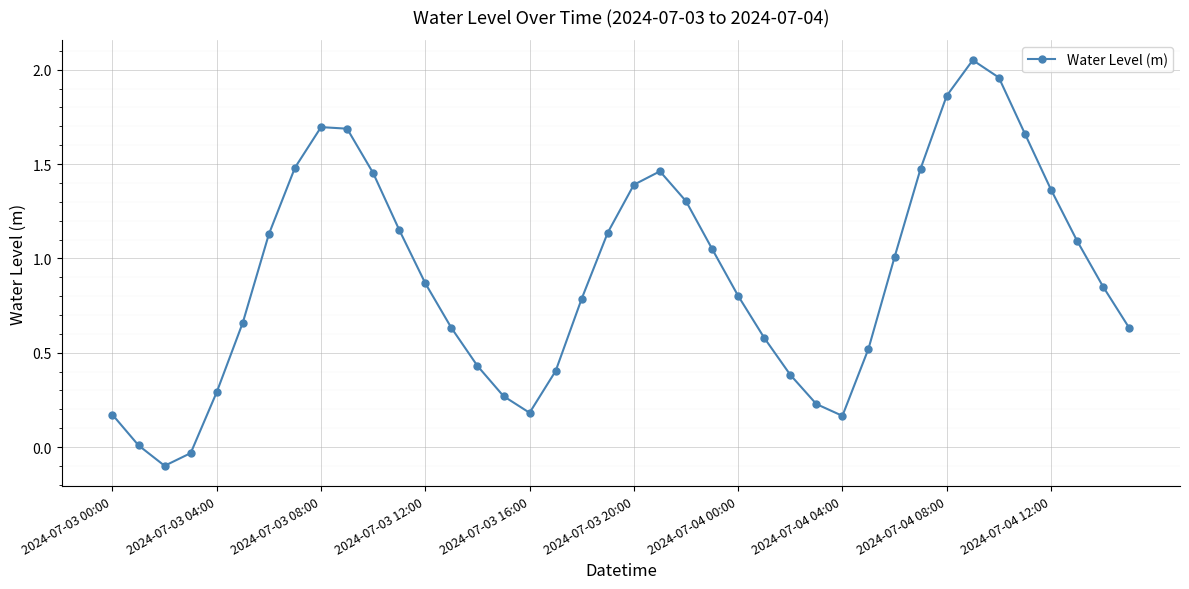

What is the difference between the maximum and minimum values?

2.2